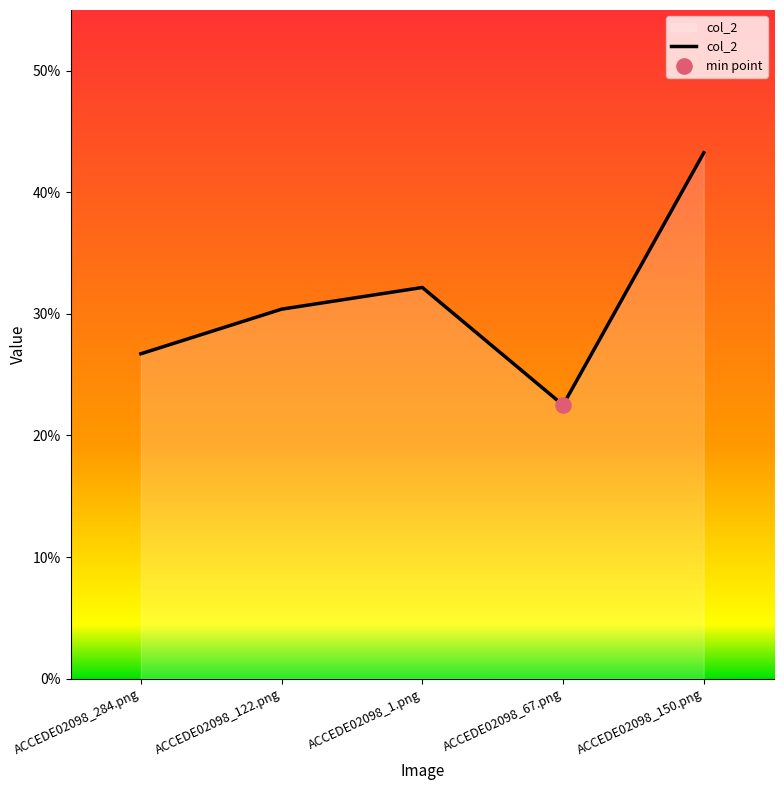

Between ACCEDE02098_67.png and ACCEDE02098_284.png, which is larger?

ACCEDE02098_284.png